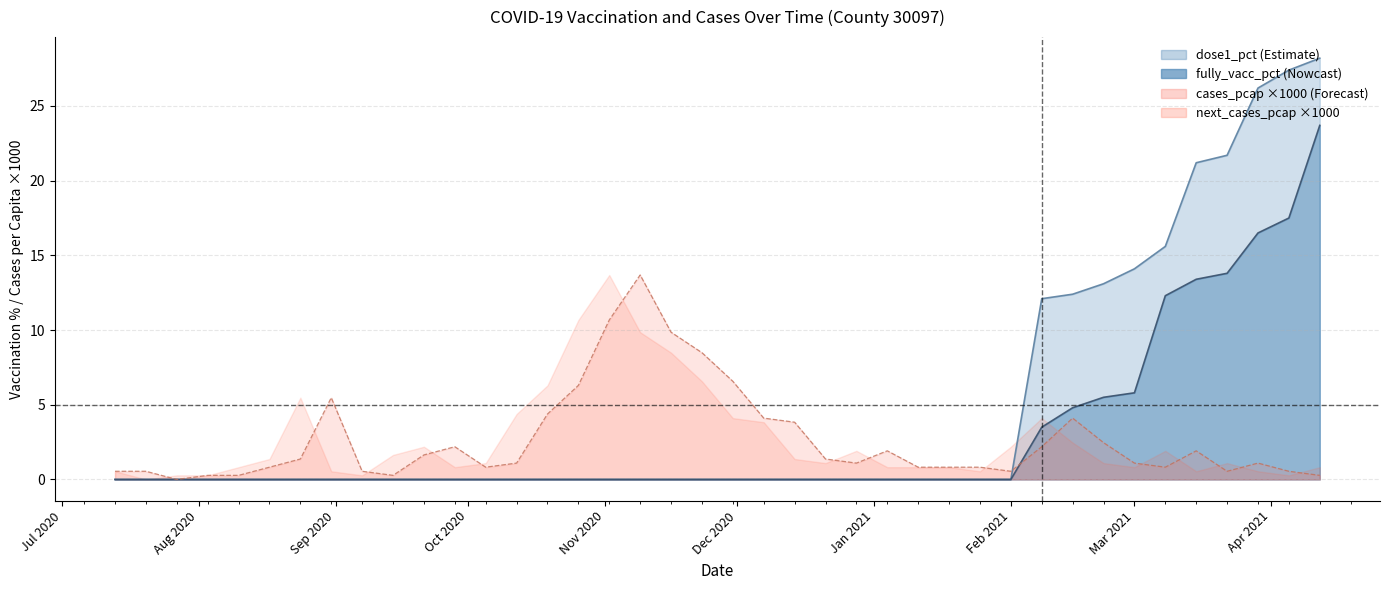

Reading left to right, extract all data points from this chart.

dose1_pct: 0.0	0.0	0.0	0.0	0.0	0.0	0.0	0.0	0.0	0.0	0.0	0.0	0.0	0.0	0.0	0.0	0.0	0.0	0.0	0.0	0.0	0.0	0.0	0.0	0.0	0.0	0.0	0.0	0.0	0.0	12.1	12.4	13.1	14.1	15.6	21.2	21.7	26.2	27.4	28.2
fully_vacc_pct: 0.0	0.0	0.0	0.0	0.0	0.0	0.0	0.0	0.0	0.0	0.0	0.0	0.0	0.0	0.0	0.0	0.0	0.0	0.0	0.0	0.0	0.0	0.0	0.0	0.0	0.0	0.0	0.0	0.0	0.0	3.5	4.8	5.5	5.8	12.3	13.4	13.8	16.5	17.5	23.7
cases_pcap_scaled: 0.5	0.5	0.0	0.3	0.3	0.8	1.4	5.5	0.5	0.3	1.6	2.2	0.8	1.1	4.4	6.3	10.7	13.7	9.9	8.5	6.6	4.1	3.8	1.4	1.1	1.9	0.8	0.8	0.8	0.5	2.2	4.1	2.5	1.1	0.8	1.9	0.5	1.1	0.5	0.3